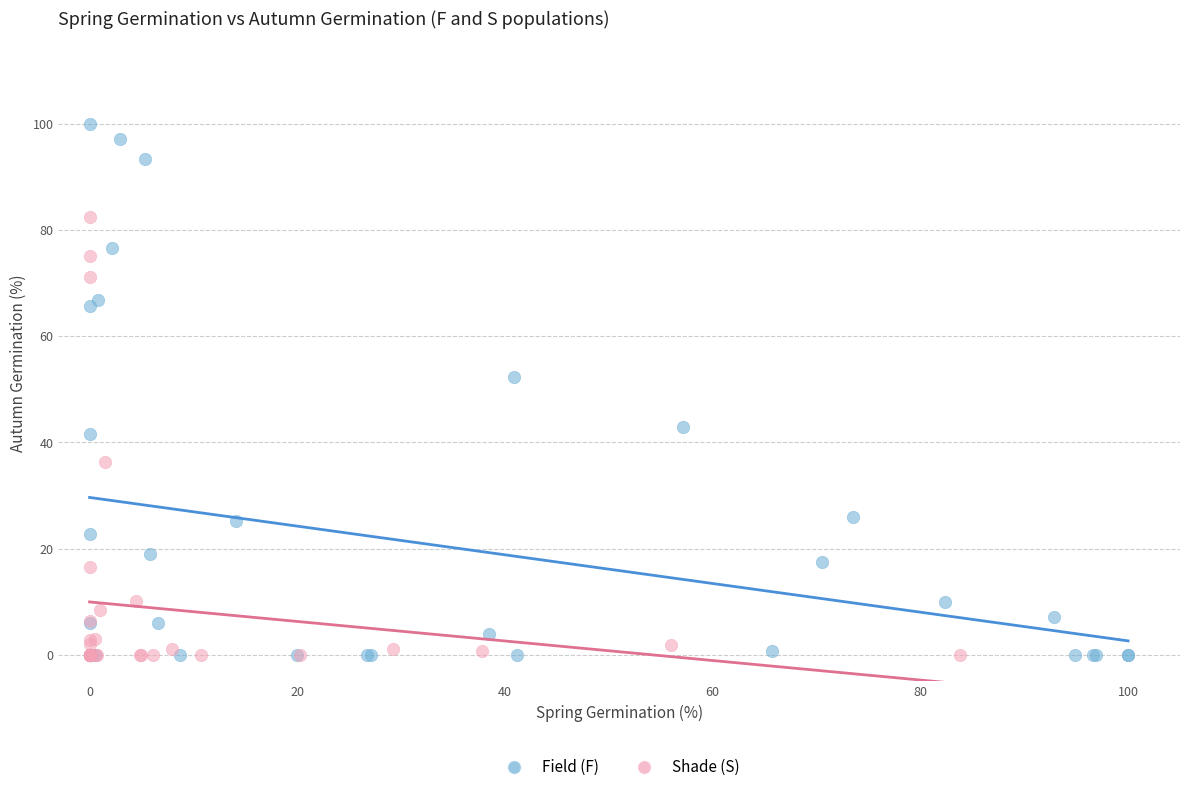

Which series contains the highest Y value?

Field (F)